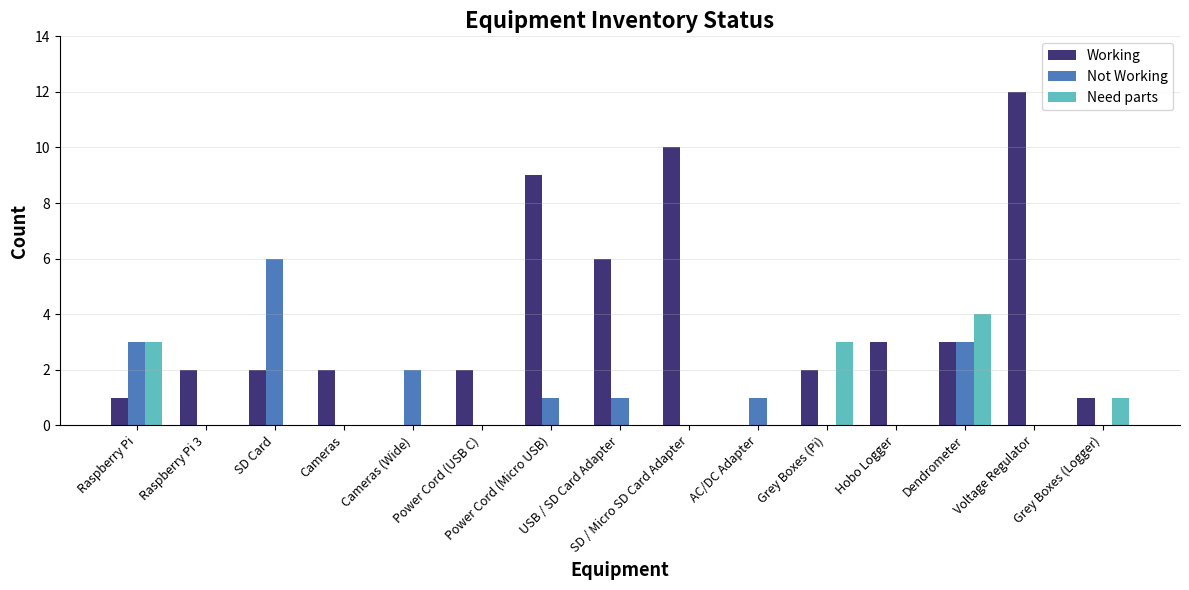

The value of Working at AC/DC Adapter is -4. True or false?

False